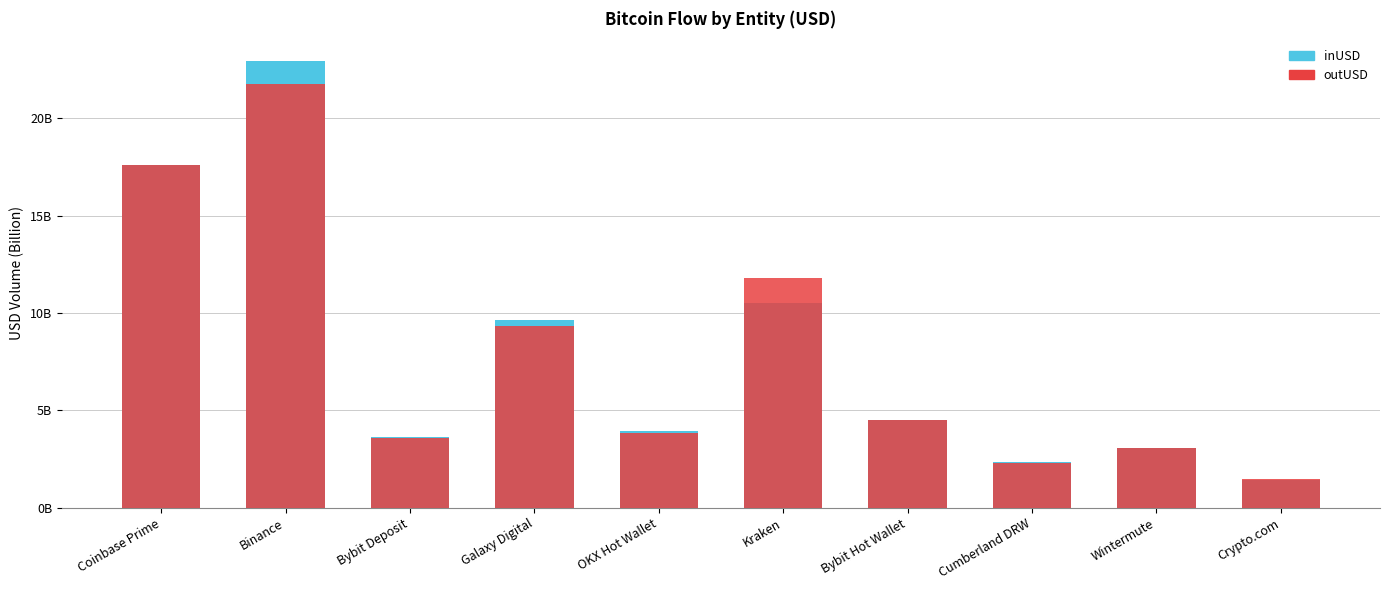

What is the sum of all inUSD values?

79603613748.6